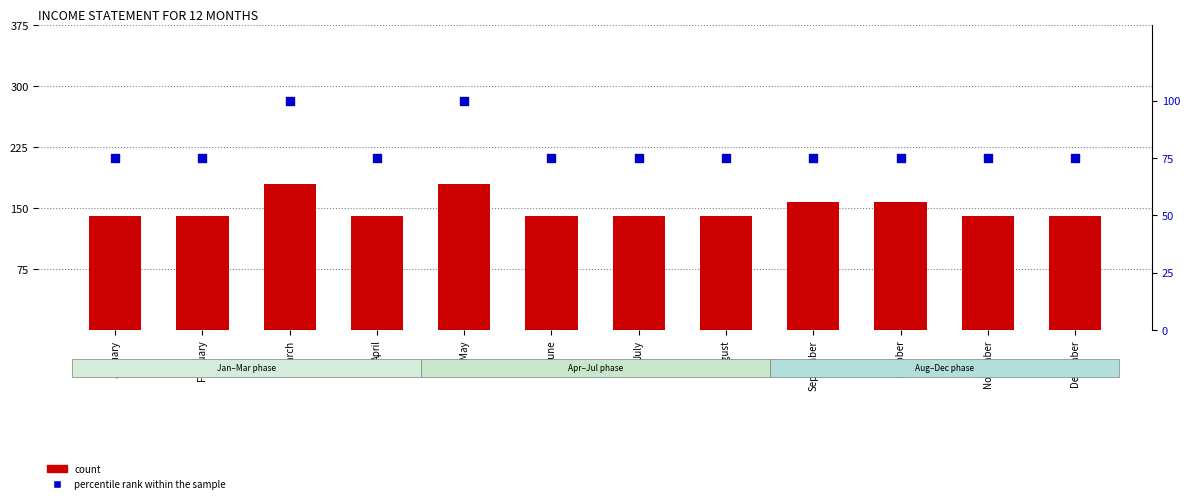

Which series has the widest spread of Y values?

count